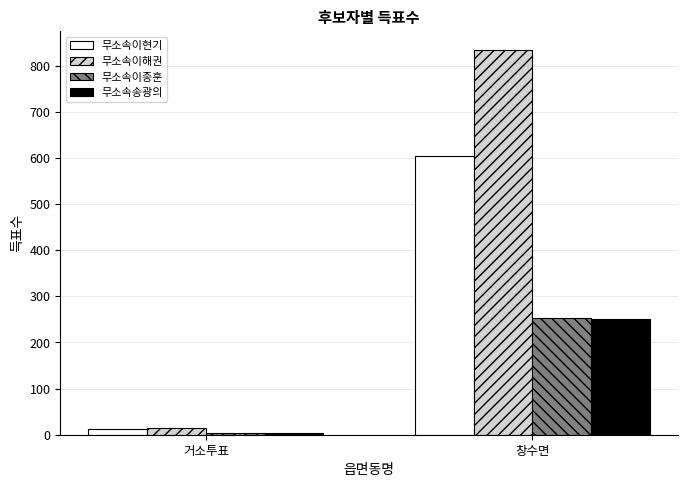

Which series has the largest total across all categories?

무소속이해권